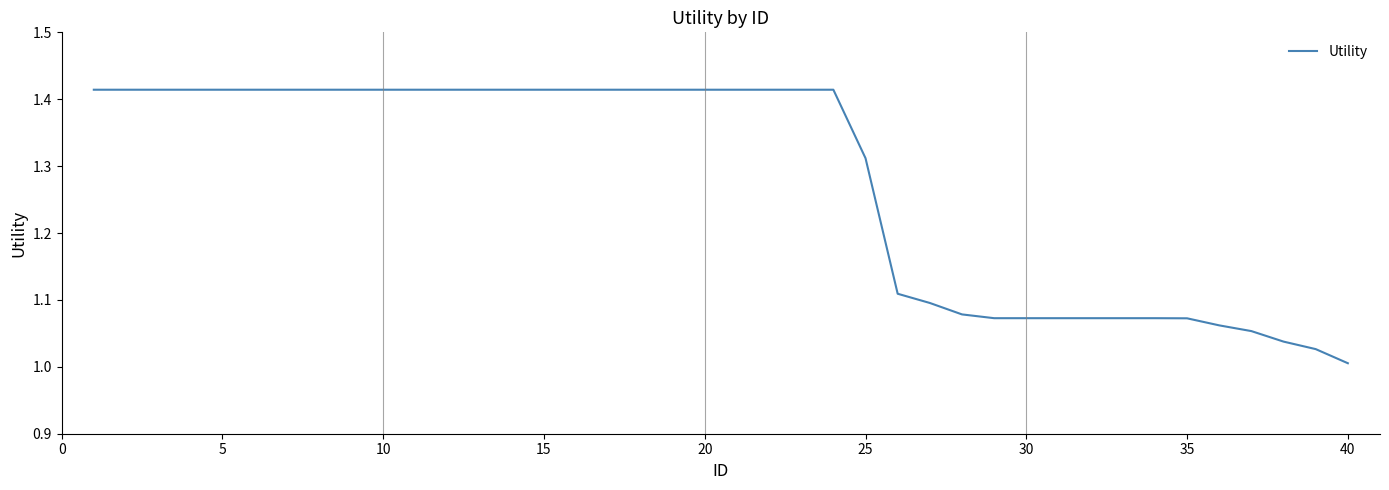

What is the difference between the maximum and minimum values?

0.4